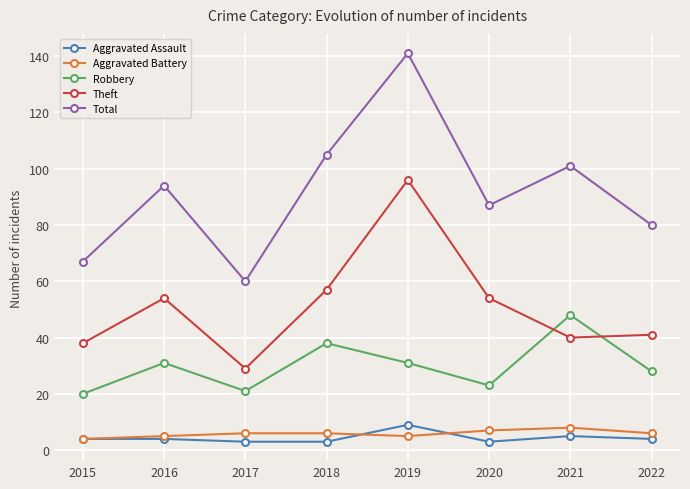

The Robbery series shows 28 at 2022. True or false?

True